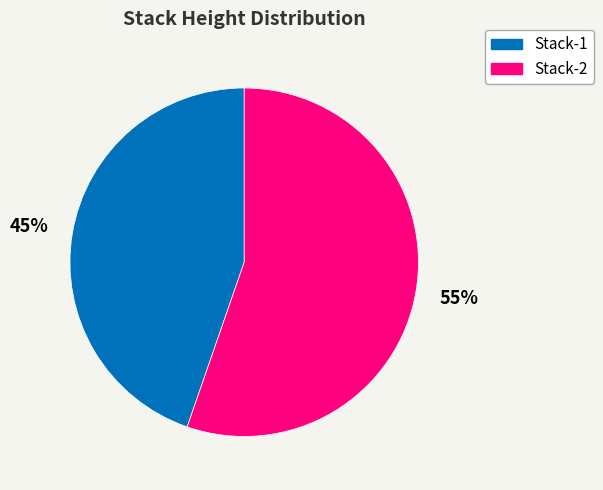

Does Stack-1 represent more than half of the total?

No